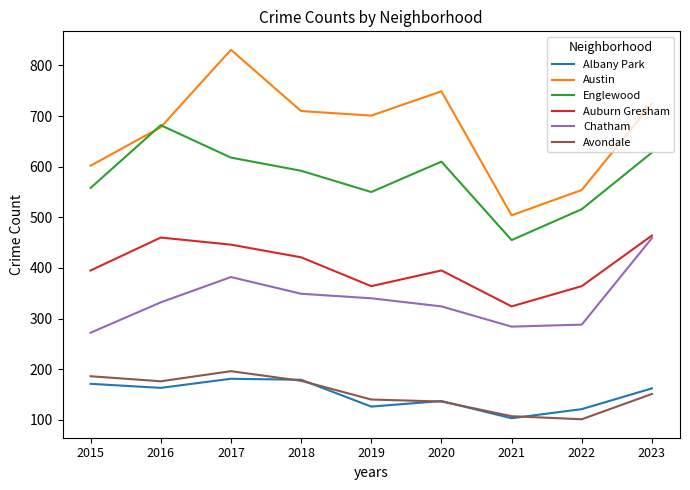

What is the approximate value of Auburn Gresham at 2015, to the nearest 50?

400